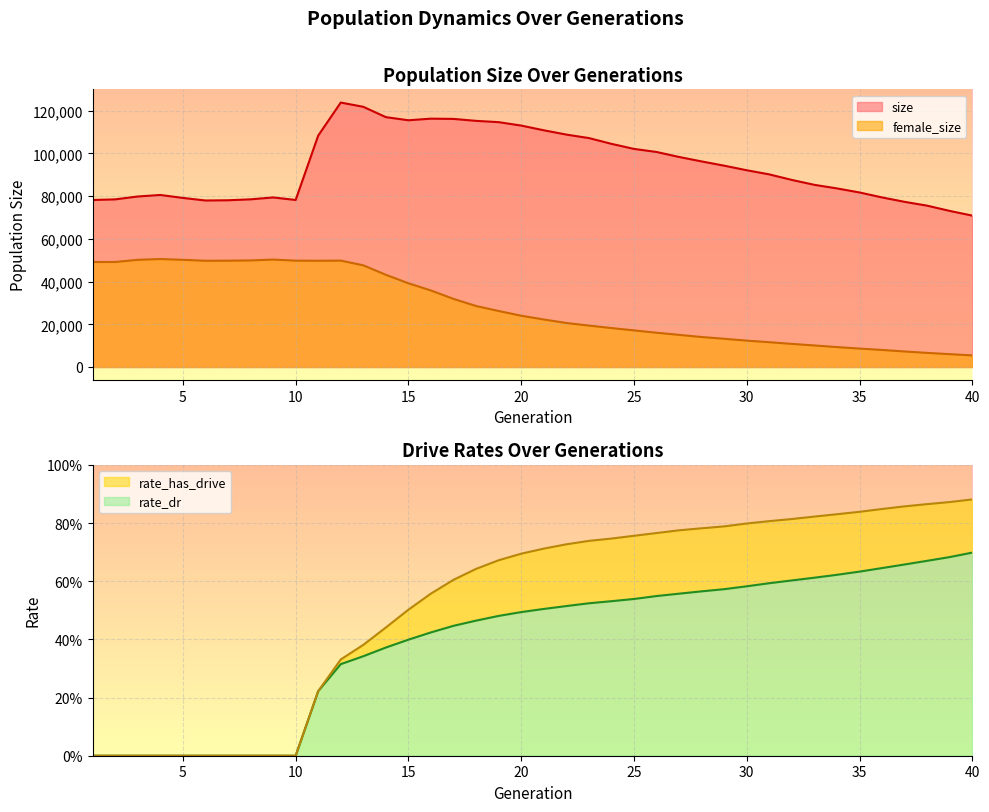

What are all the series names shown in the legend?

size, female_size, rate_dr, rate_has_drive